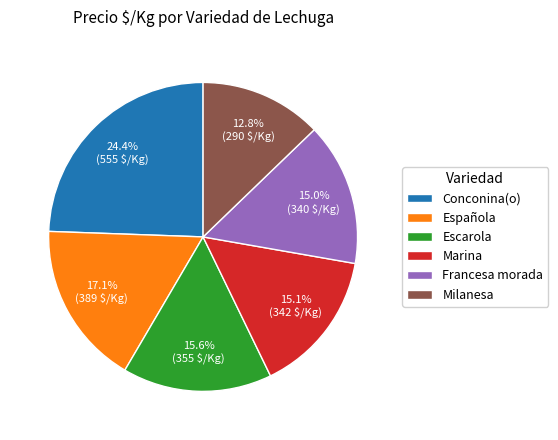

Between Conconina(o) and Escarola, which is larger?

Conconina(o)